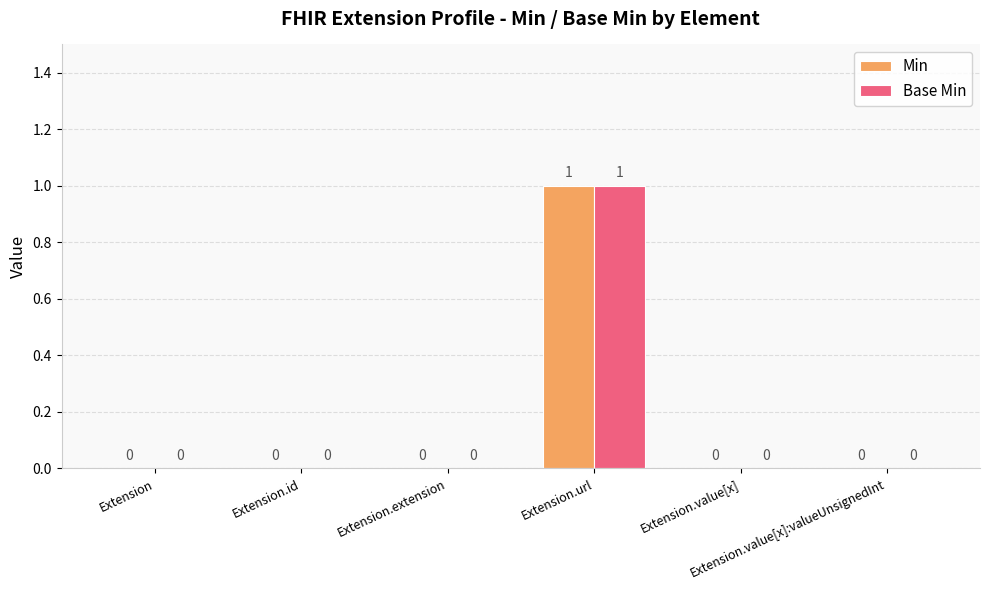

What are all the series names shown in the legend?

Min, Base Min